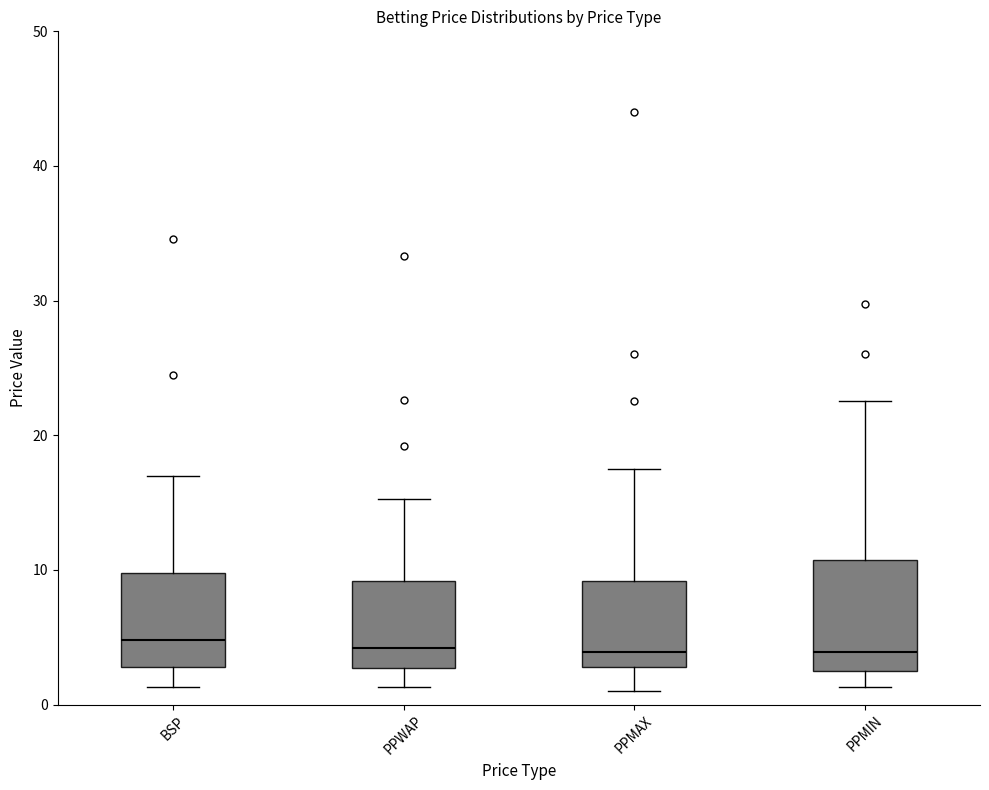

Reading left to right, read every box against the y-axis: the position of its median line, the range the box covers, and the ends of its whiskers. The values are not printed on the chart, so give them approximately, as read against the axis.

BSP: median 5, box 3 to 10, whiskers 1 to 17
PPWAP: median 4, box 3 to 9, whiskers 1 to 15
PPMAX: median 4, box 3 to 9, whiskers 1 to 18
PPMIN: median 4, box 3 to 11, whiskers 1 to 23